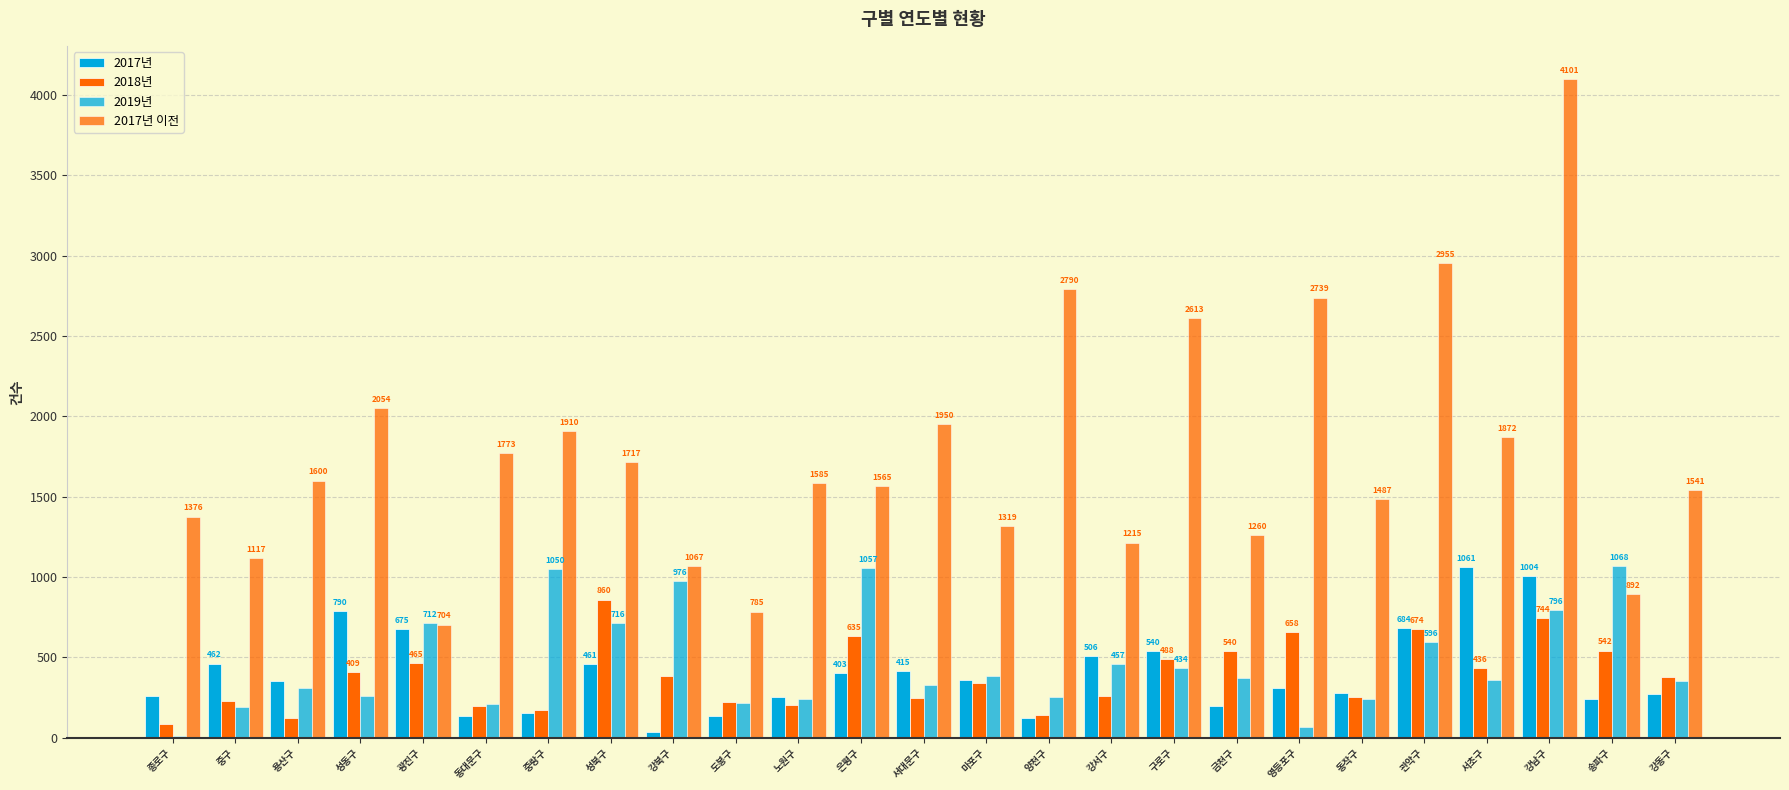

How many series are shown in this chart?

4